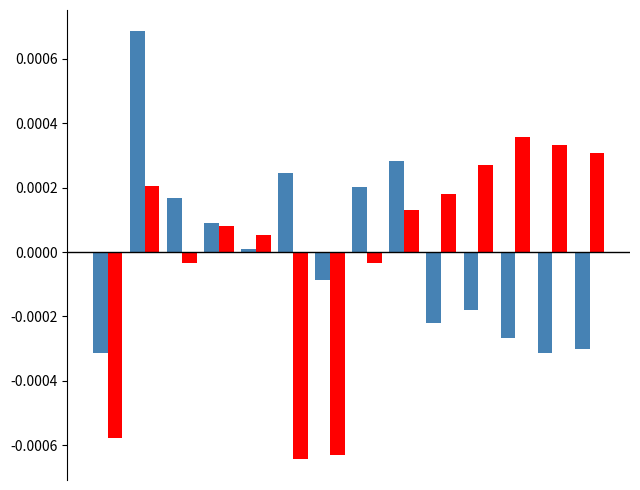

How many bars are there in total?

28